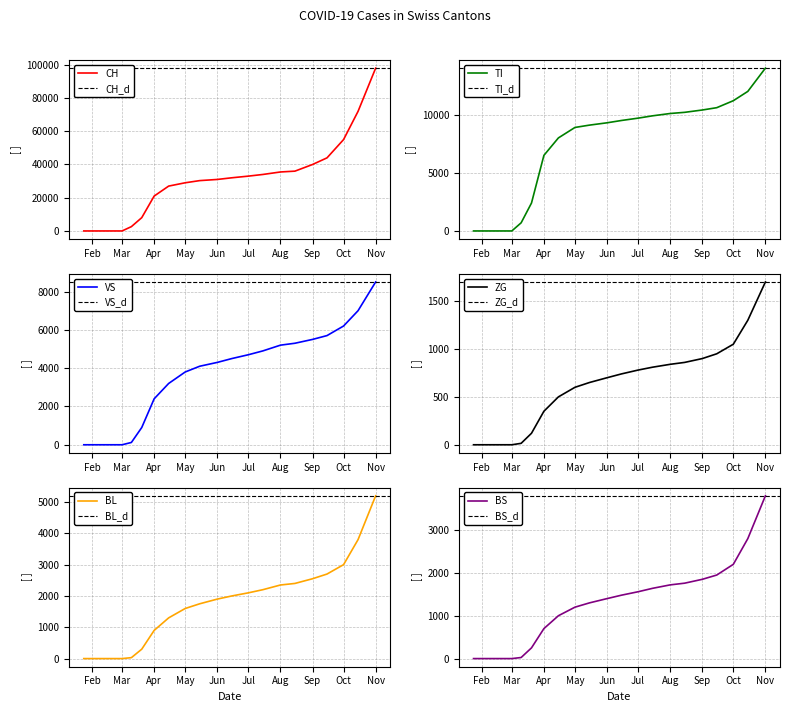

True or false: CH has a value of 33000 at Jul.

True